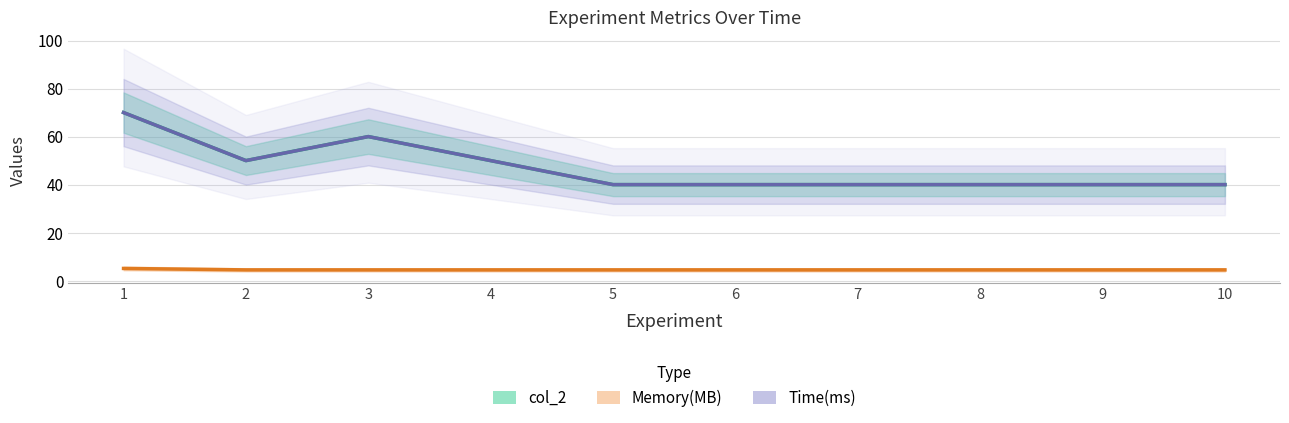

Reading left to right, what are all the values shown in this chart?

col_2: 70.0	50.0	60.0	50.0	40.0	40.0	40.0	40.0	40.0	40.0
Memory(MB): 5.1	4.5	4.5	4.5	4.5	4.5	4.5	4.5	4.5	4.5
Time(ms): 70.0	50.0	60.0	50.0	40.0	40.0	40.0	40.0	40.0	40.0